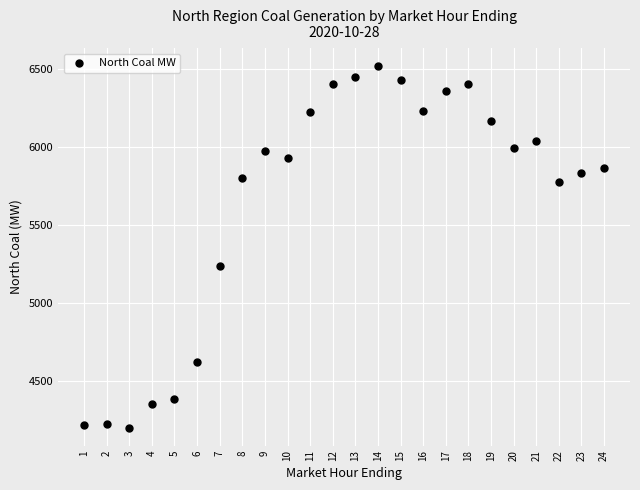

What Y value in the scatter plot is closest to 5356?

5232.9